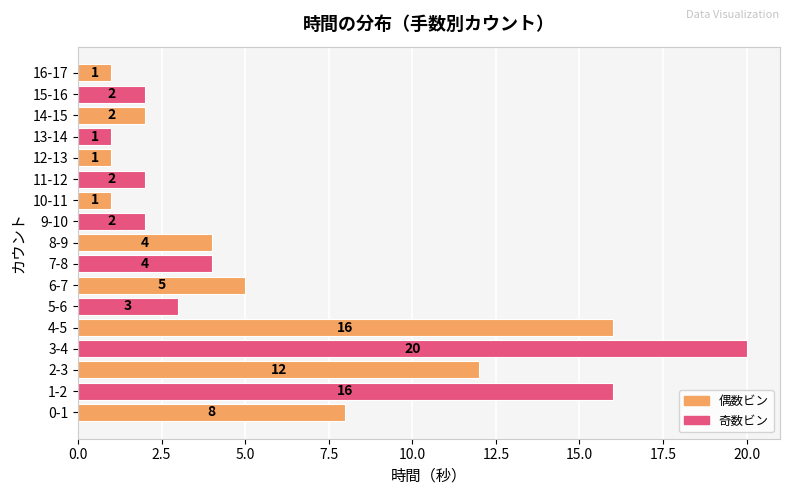

Between 11-12 and 3-4, which is larger?

3-4